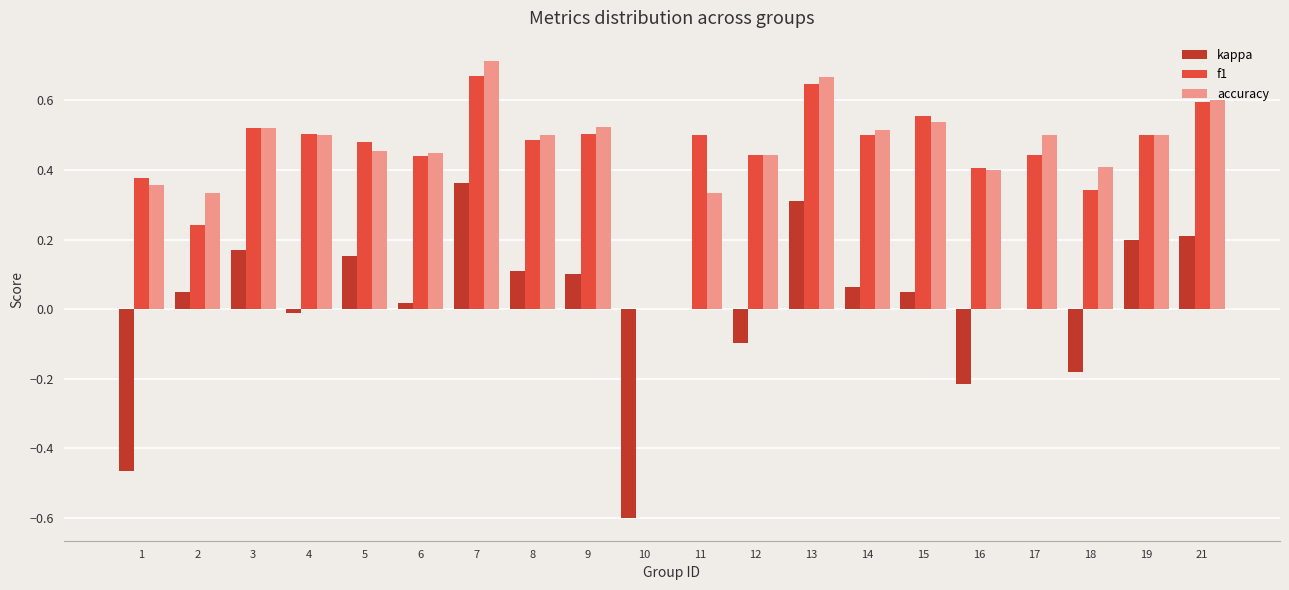

What is the sum of all f1 values?

9.2